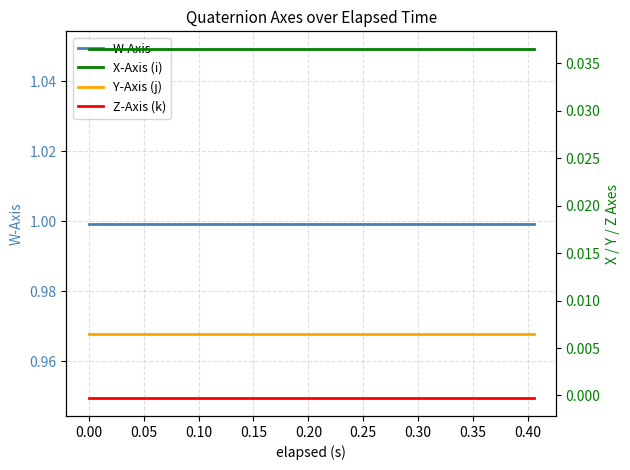

Does the chart display data point markers on the line(s)?

No